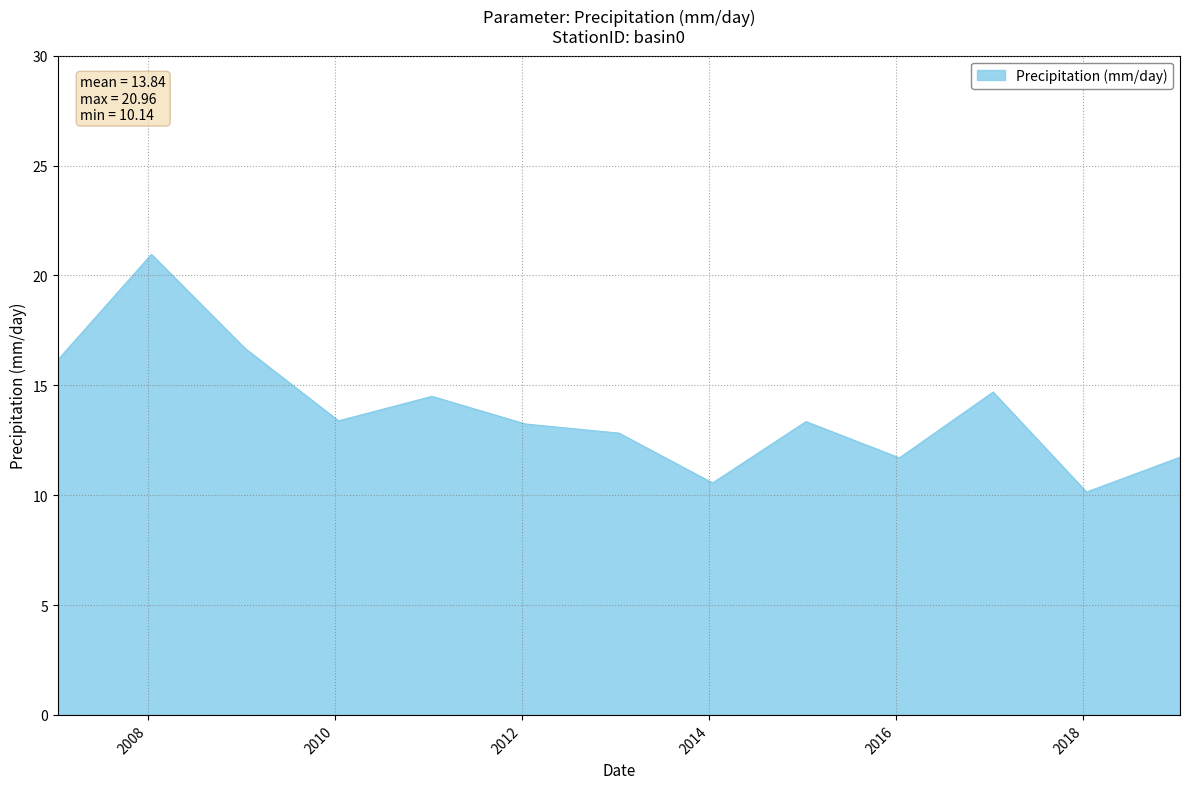

What is the greatest value displayed?

21.0